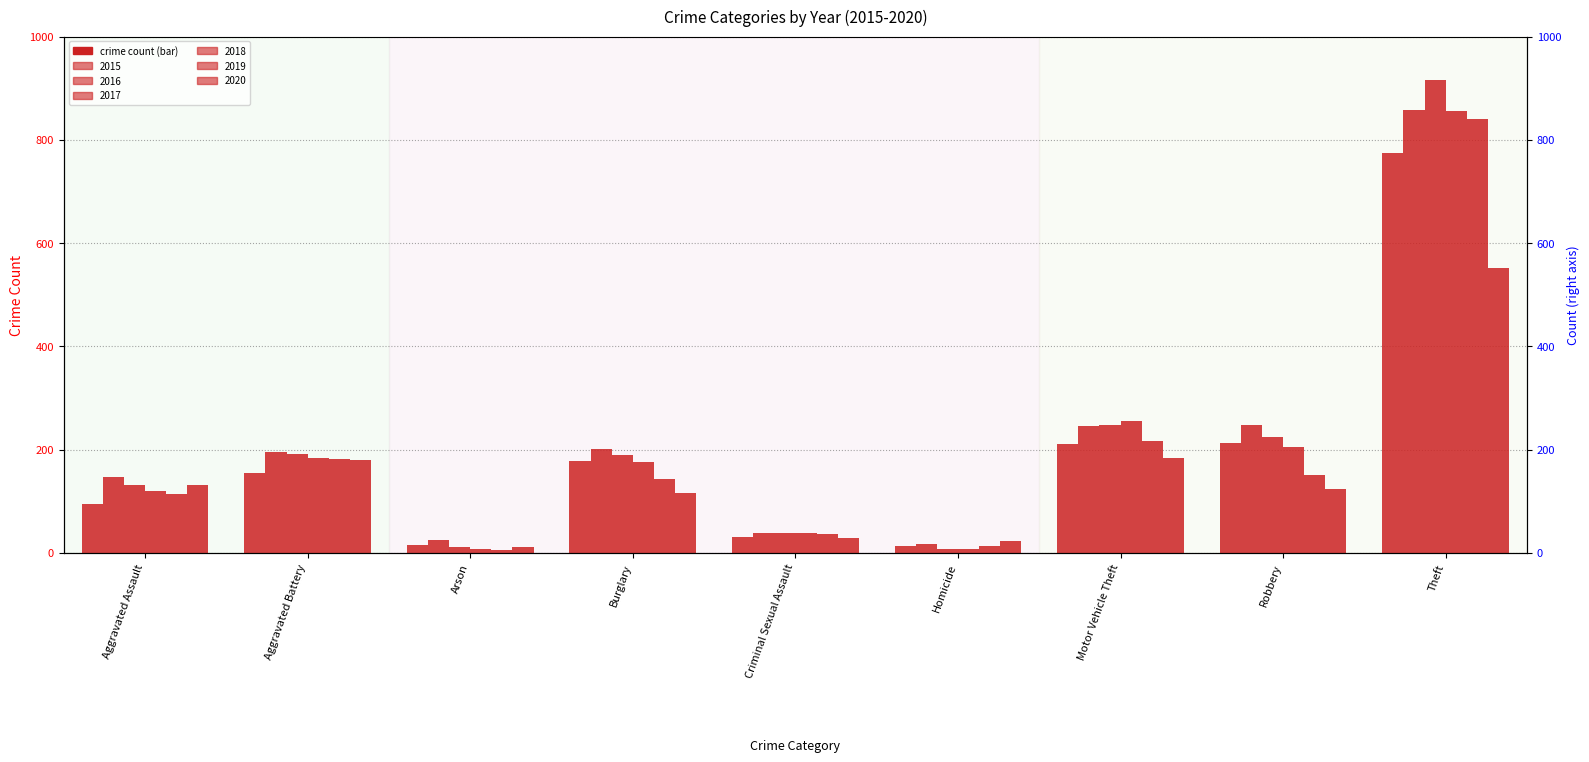

What is the minimum value shown in the chart?

6